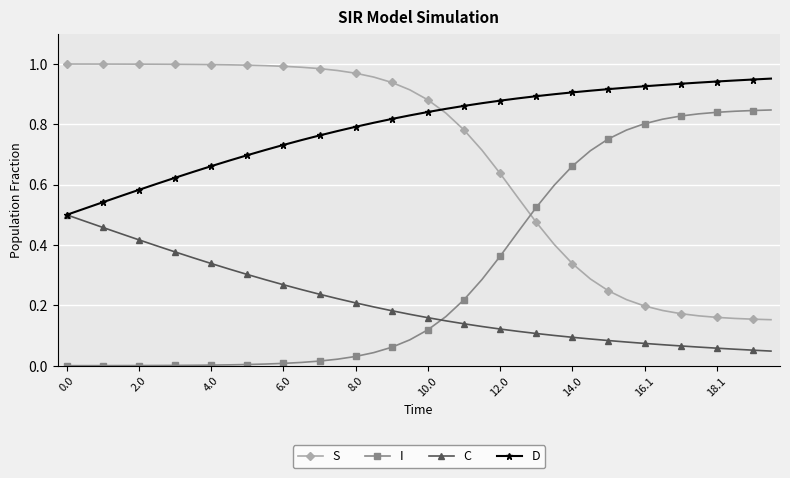

What are all the series names shown in the legend?

S, I, C, D